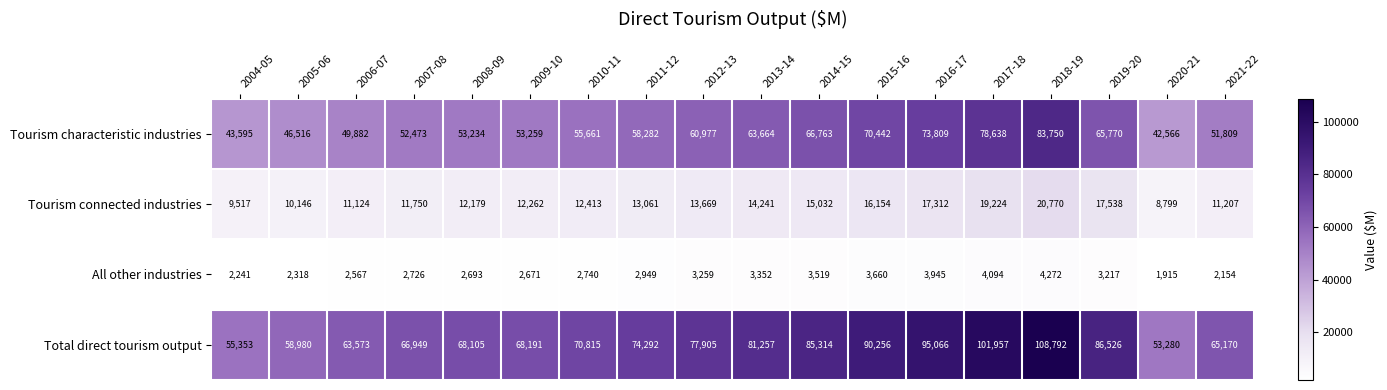

What is the average value of the Tourism characteristic industries series?

59505